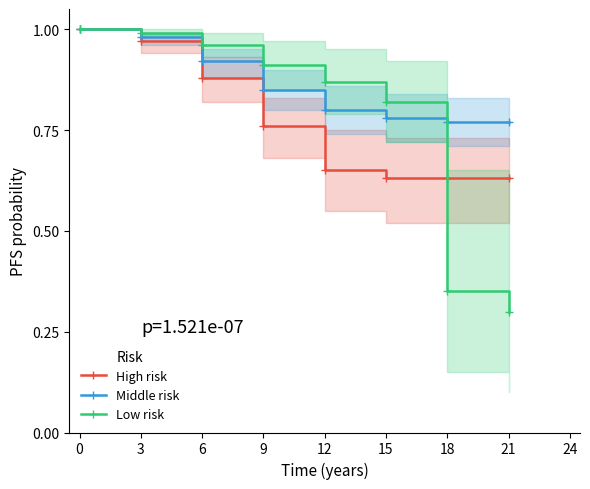

Which series changed the most between 6 and 12?

High risk